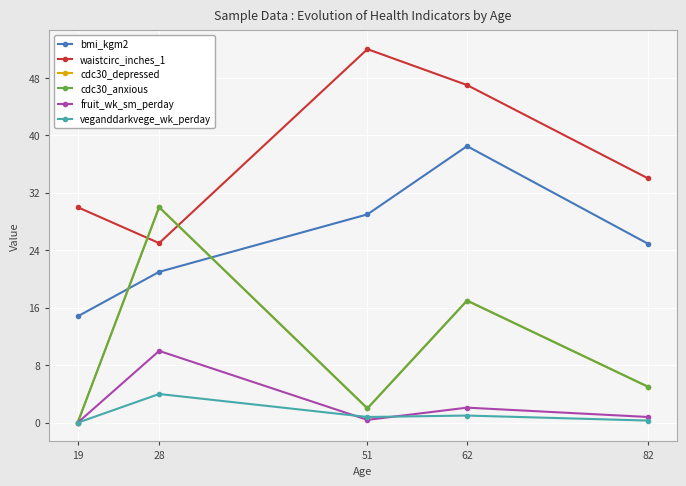

Does the chart have visible grid lines?

Yes